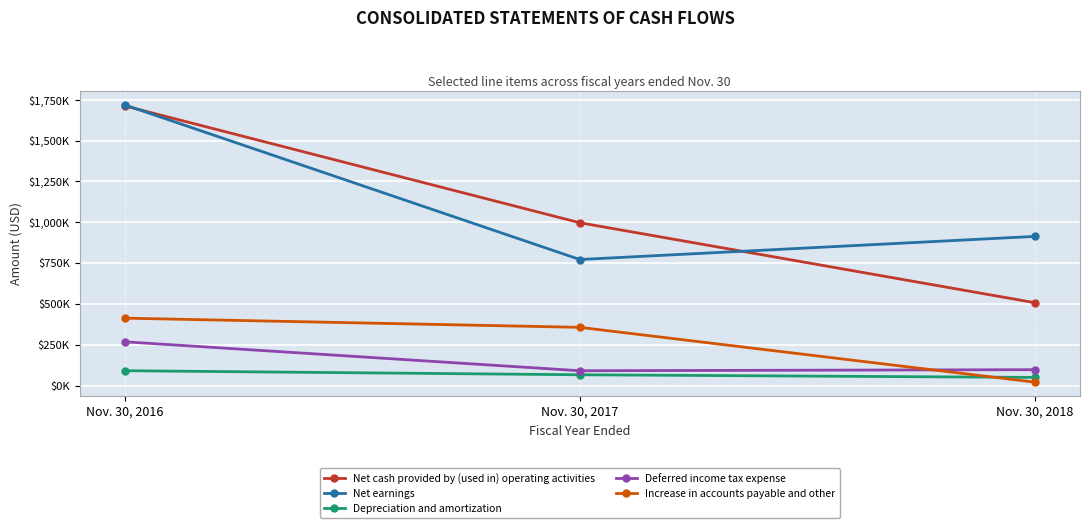

Is it true that Net earnings equals 500.4 at Nov. 30, 2018?

False